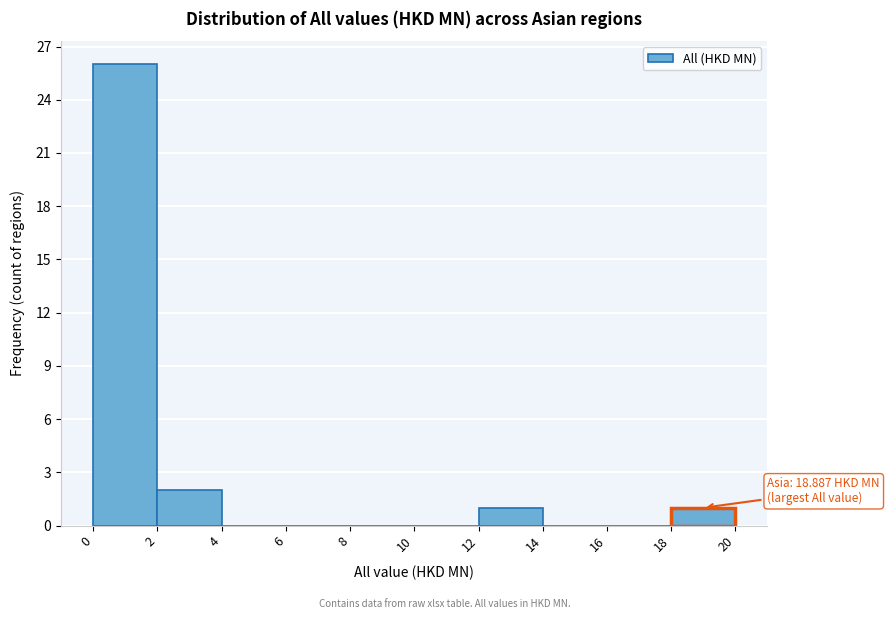

Which range on the x-axis has the tallest bar?

0 to 2